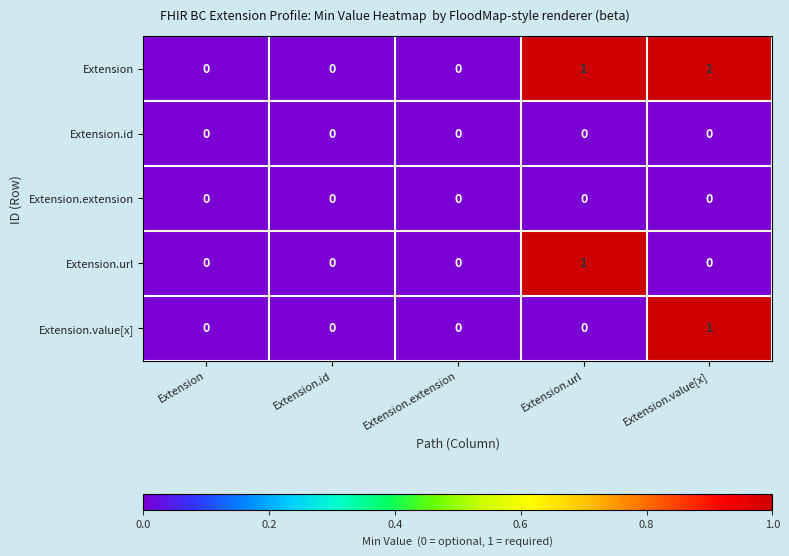

Is it true that Extension equals 0 at Extension.id?

True